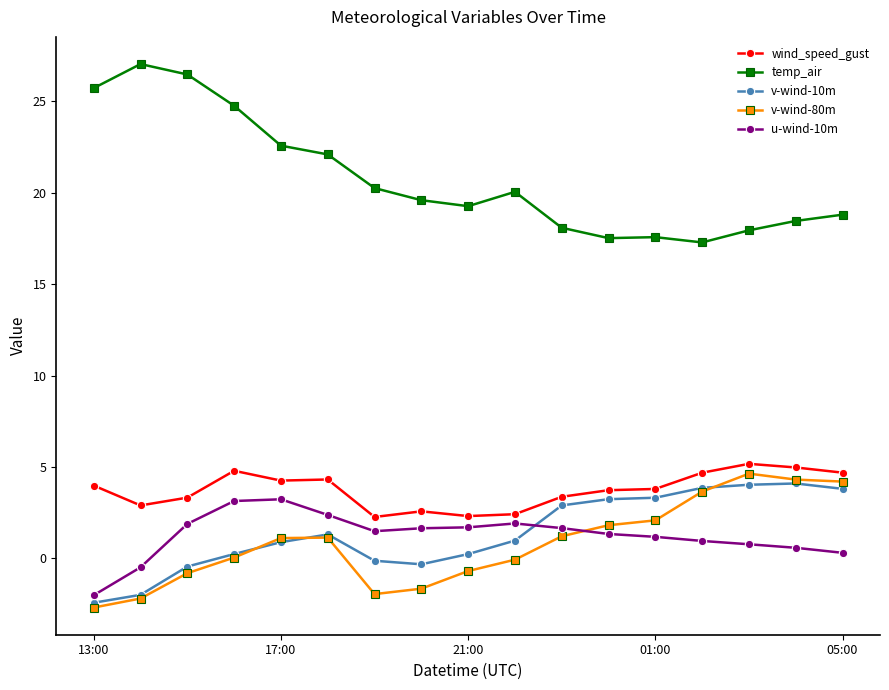

True or false: u-wind-10m and temp_air cross at least once.

False